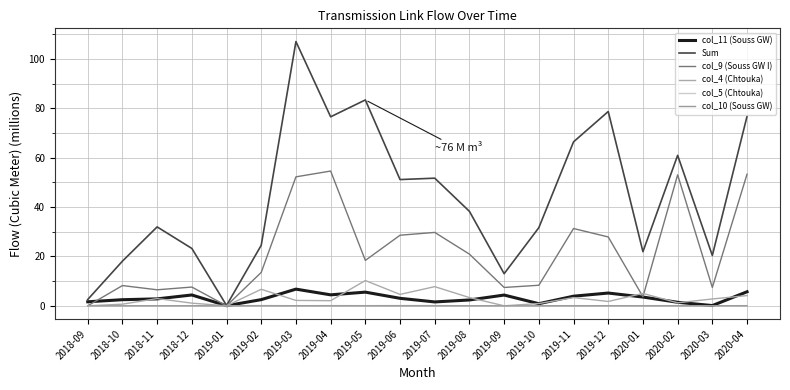

What is the difference between the highest and lowest values at 2019-03?

107.0